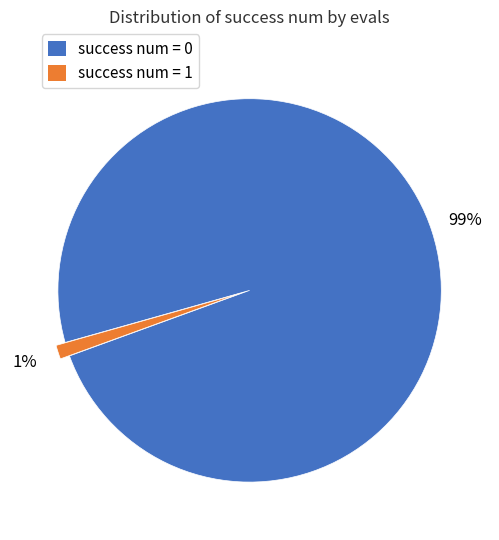

Does any single category account for the majority?

Yes